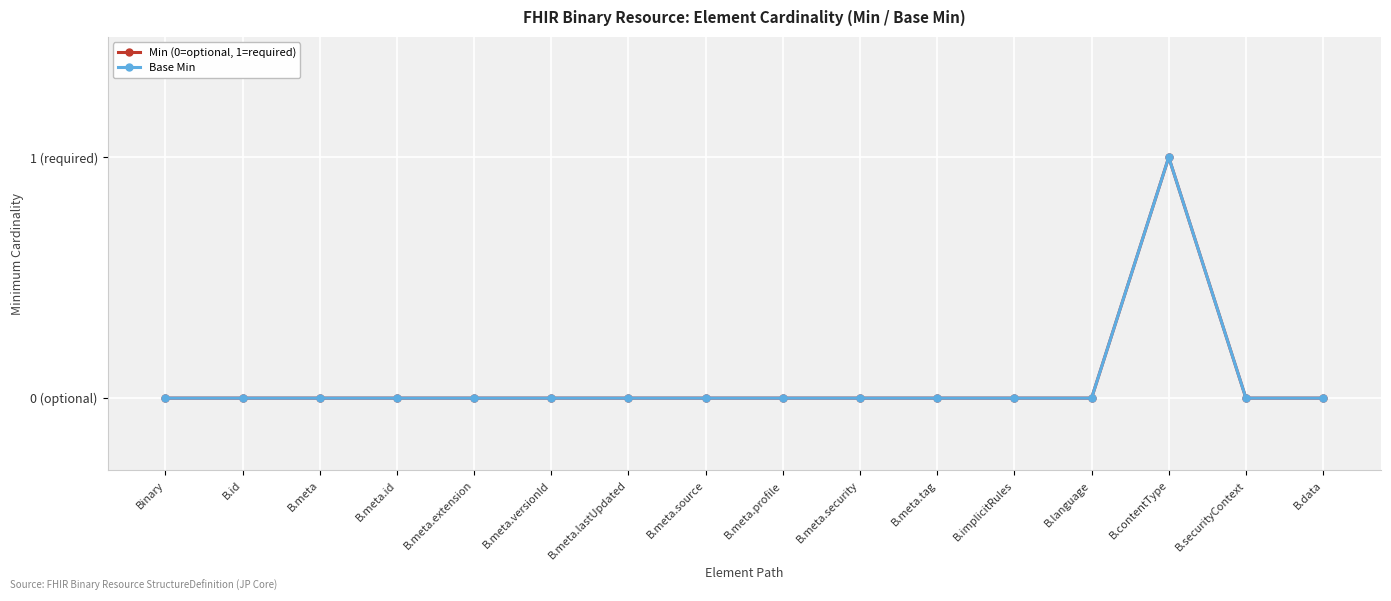

Is this an area chart (filled region under the line)?

No